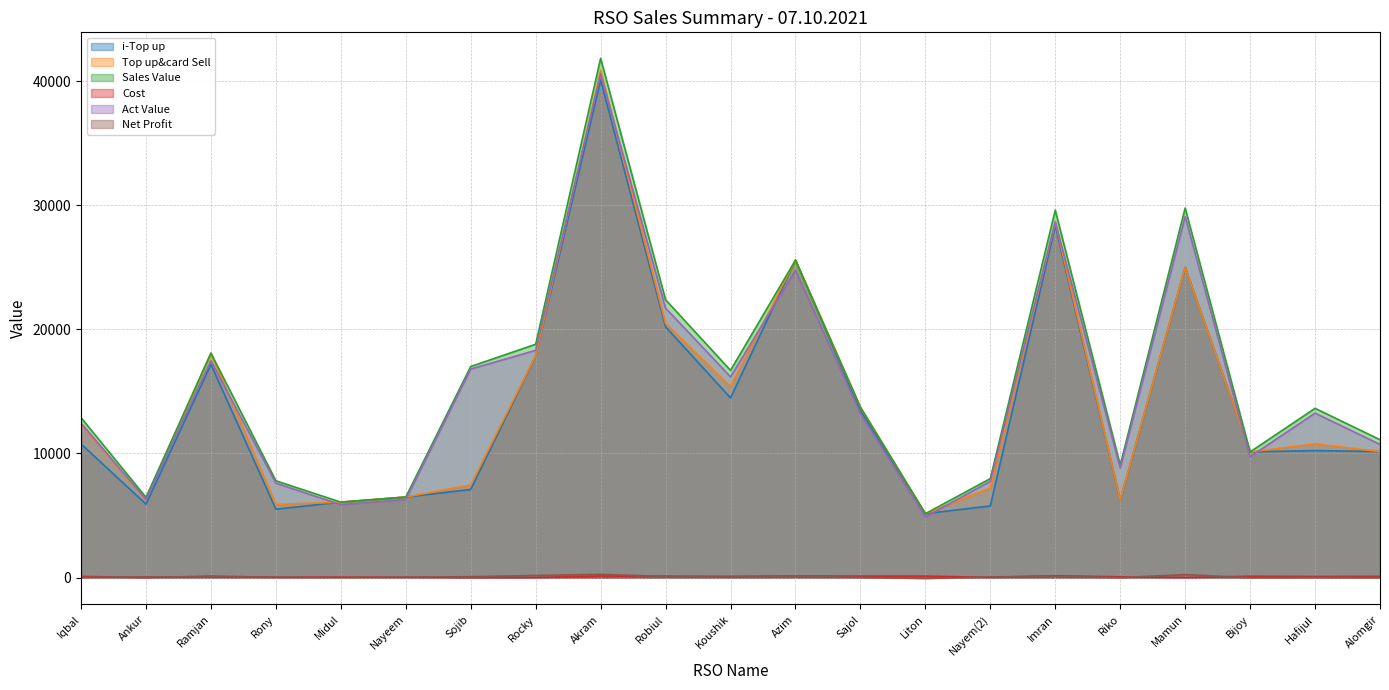

What is the maximum value shown in the chart?

41837.0